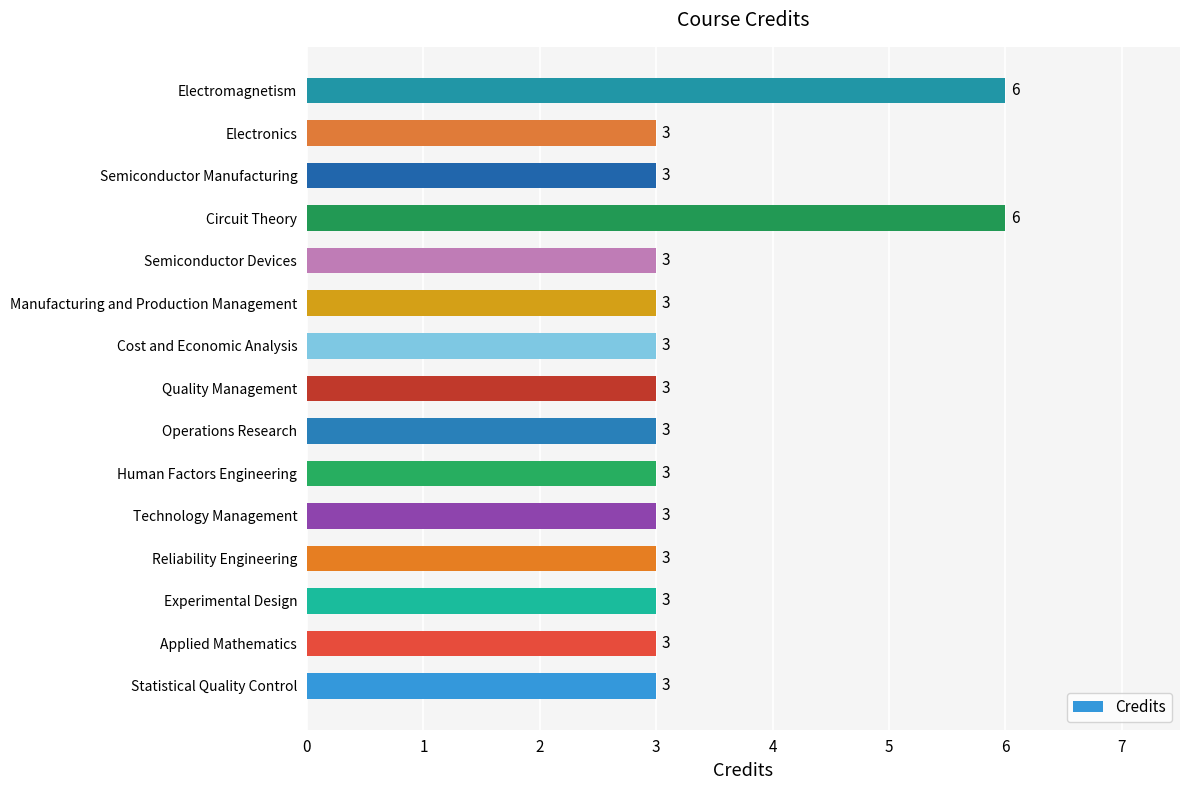

What is the average value?

3